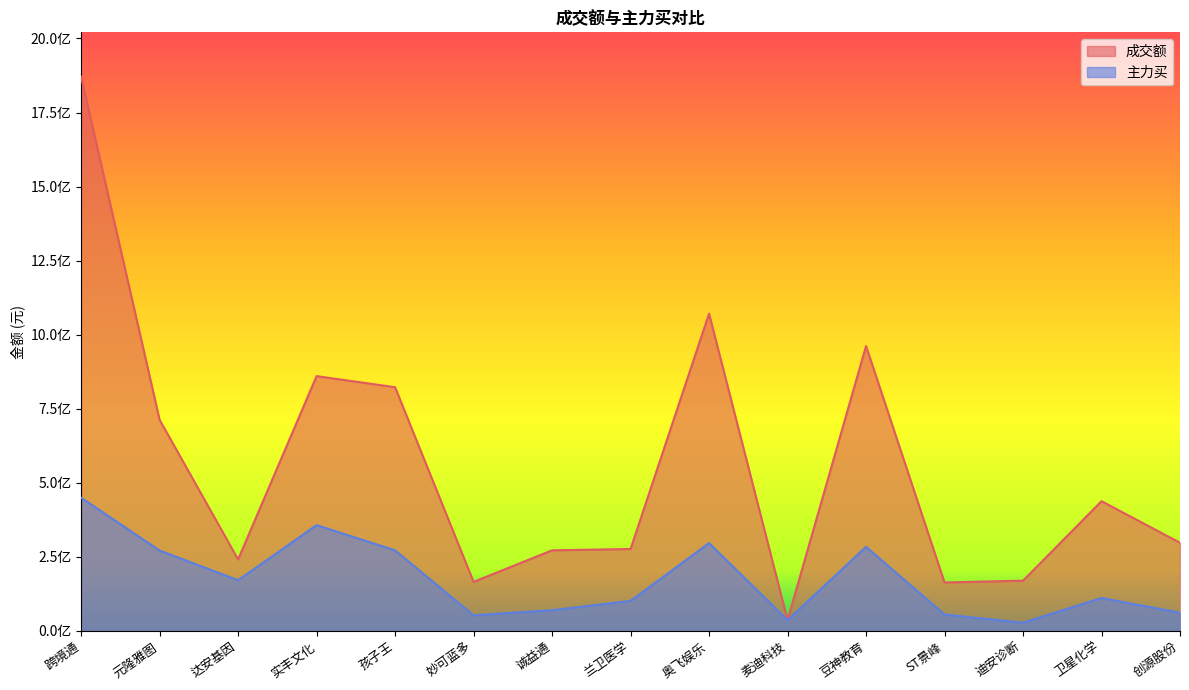

Where is the first local minimum for 主力买?

达安基因